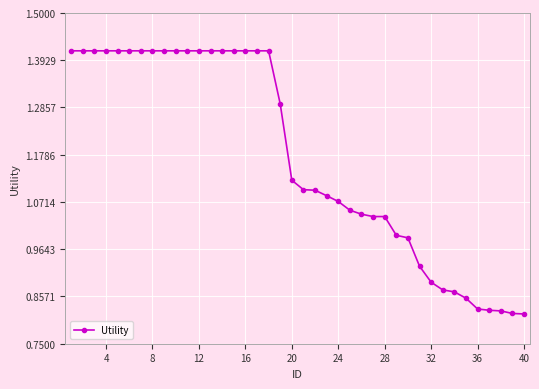

Does the chart display data point markers on the line(s)?

Yes